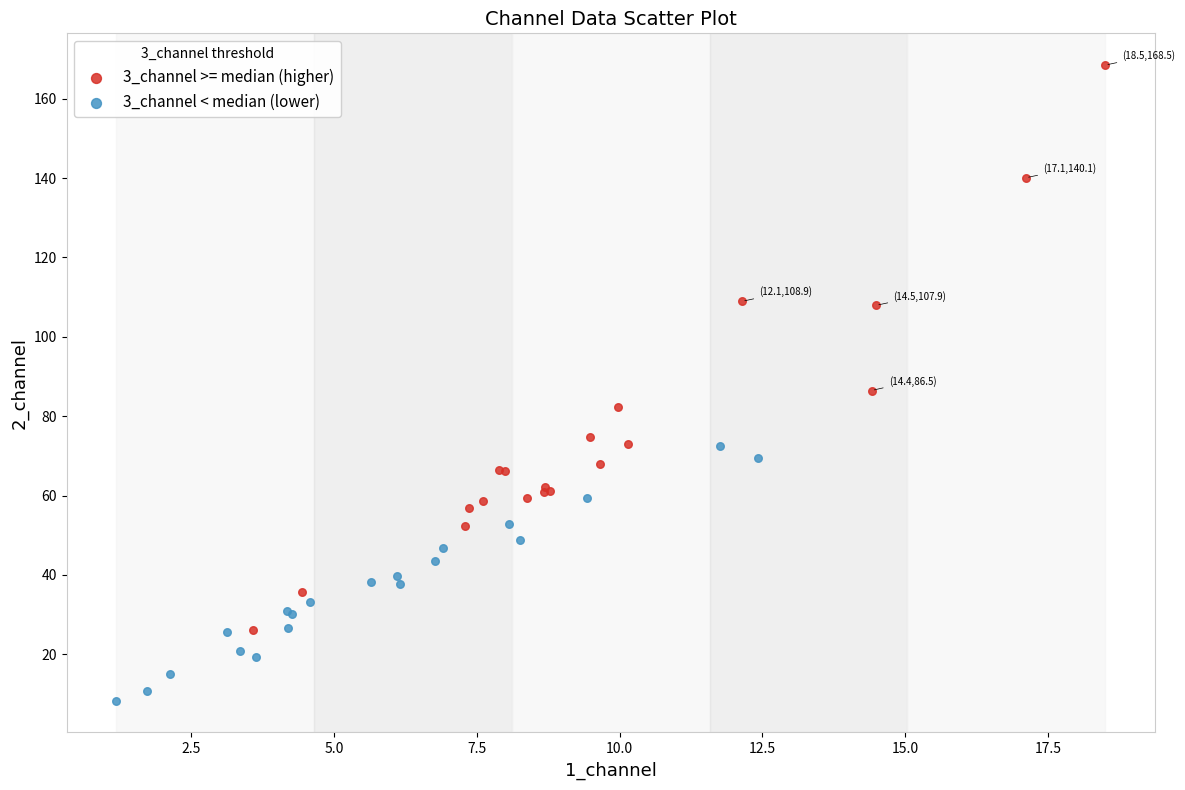

Which series has the widest spread of Y values?

3_channel >= median (higher)